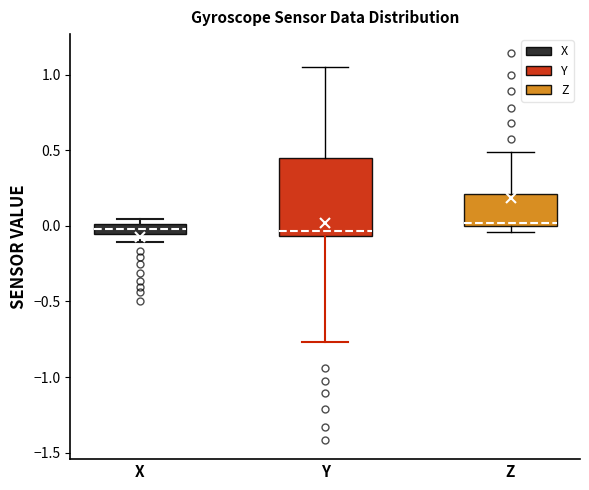

Where is the upper edge of the box for X on the y-axis? The values are not printed on the chart, so give them approximately, as read against the axis.

0.00